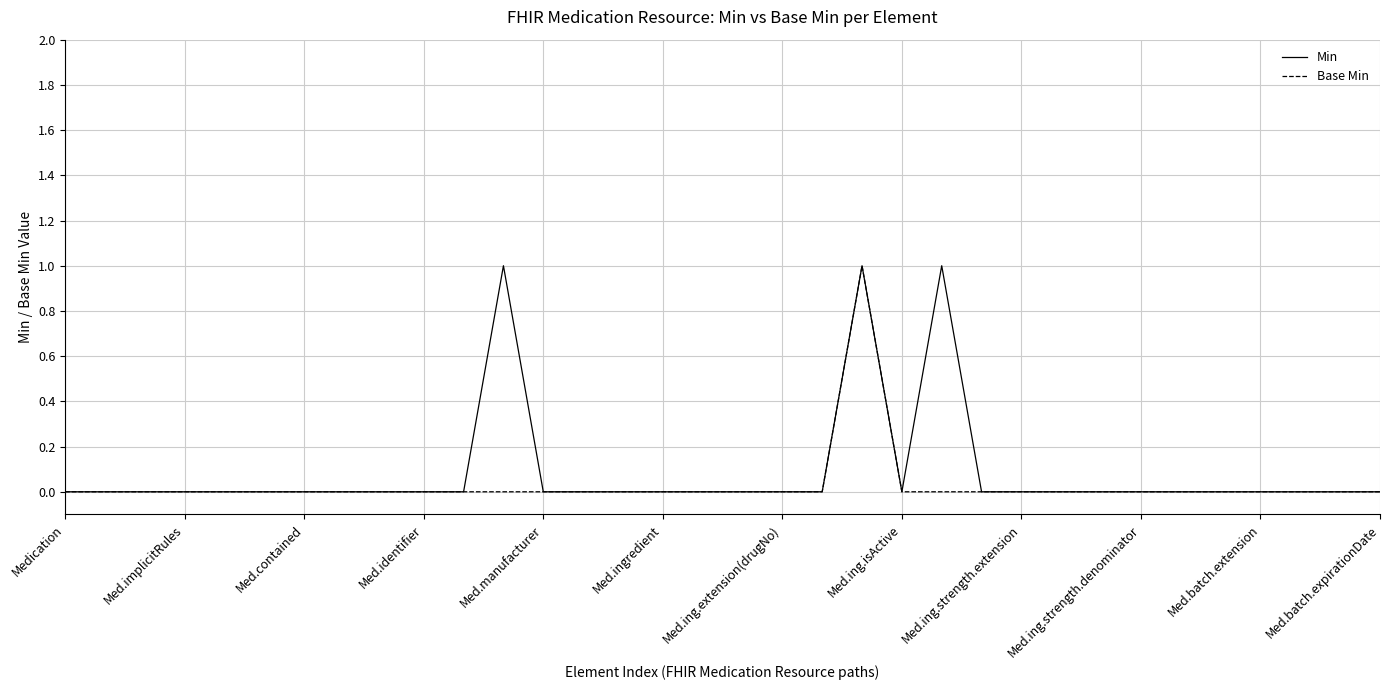

How many interior local peaks does the Min series have?

3